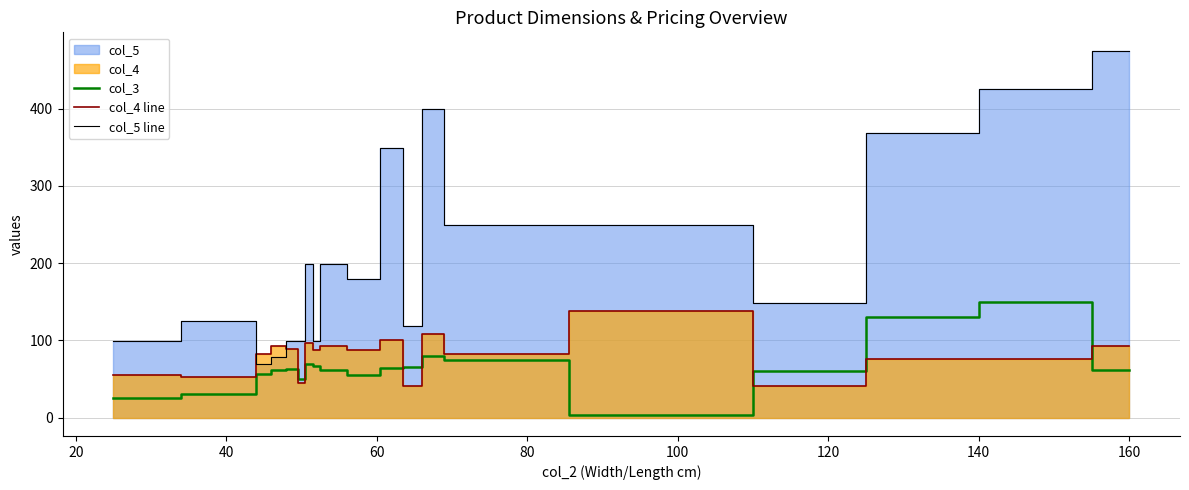

Which series has the largest total across all categories?

col_5 line